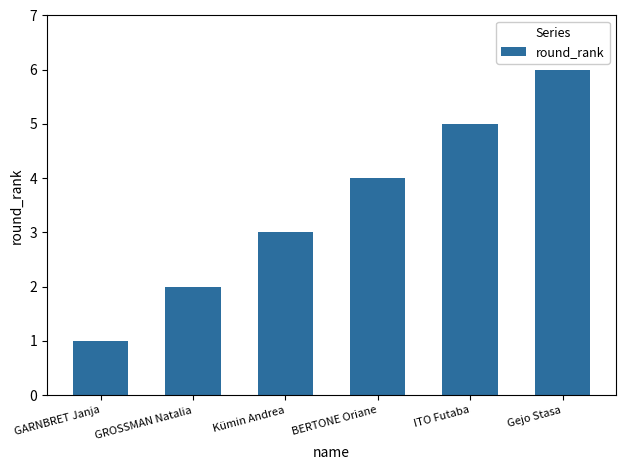

Approximately how many times larger is the value at Gejo Stasa compared to ITO Futaba?

1.2